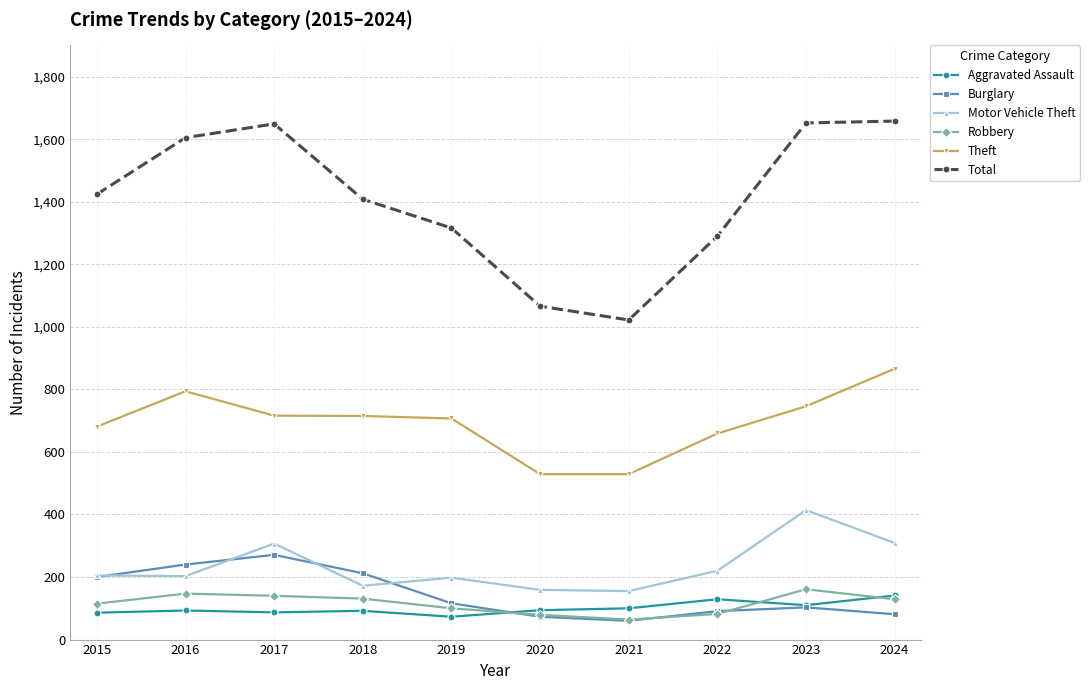

How many values in the Burglary series are below 116?

5